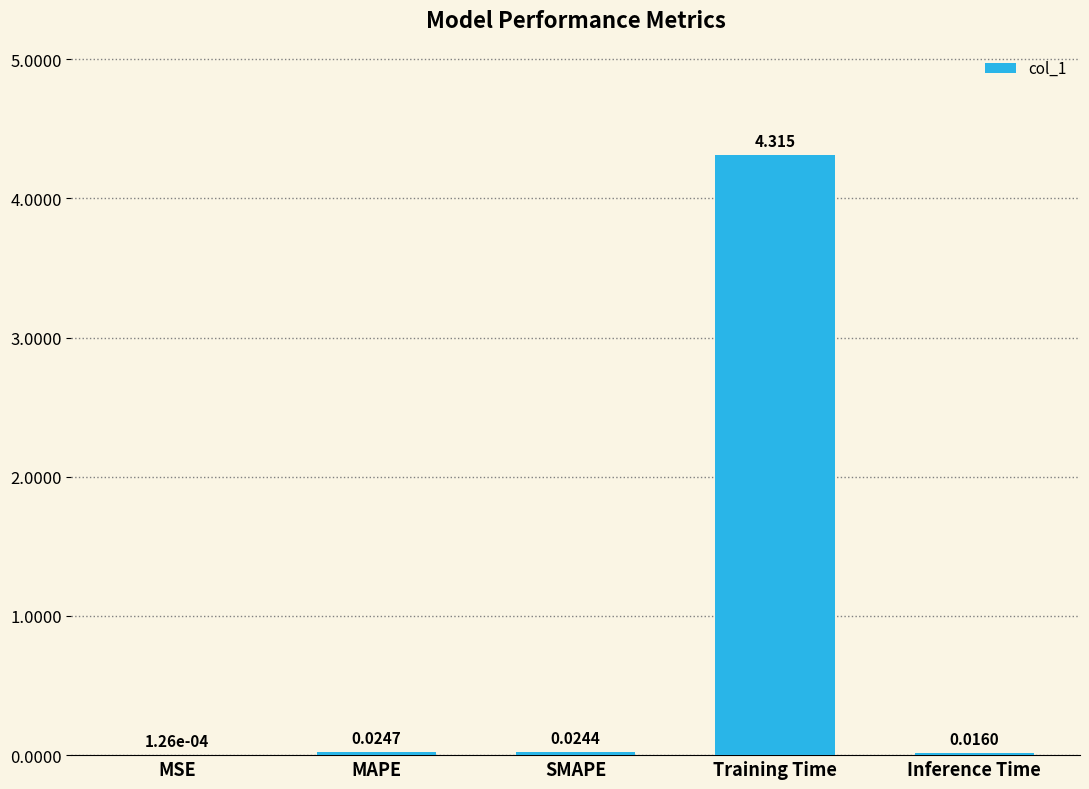

Which has a higher value, SMAPE or MAPE?

MAPE